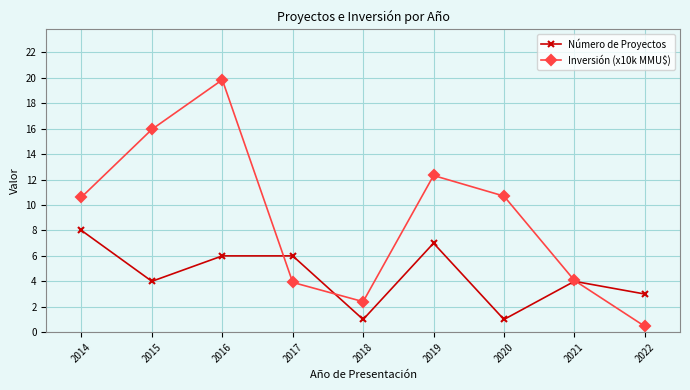

Which series ends up on top after the final intersection of Inversión (x10k MMU$) and Número de Proyectos?

Número de Proyectos